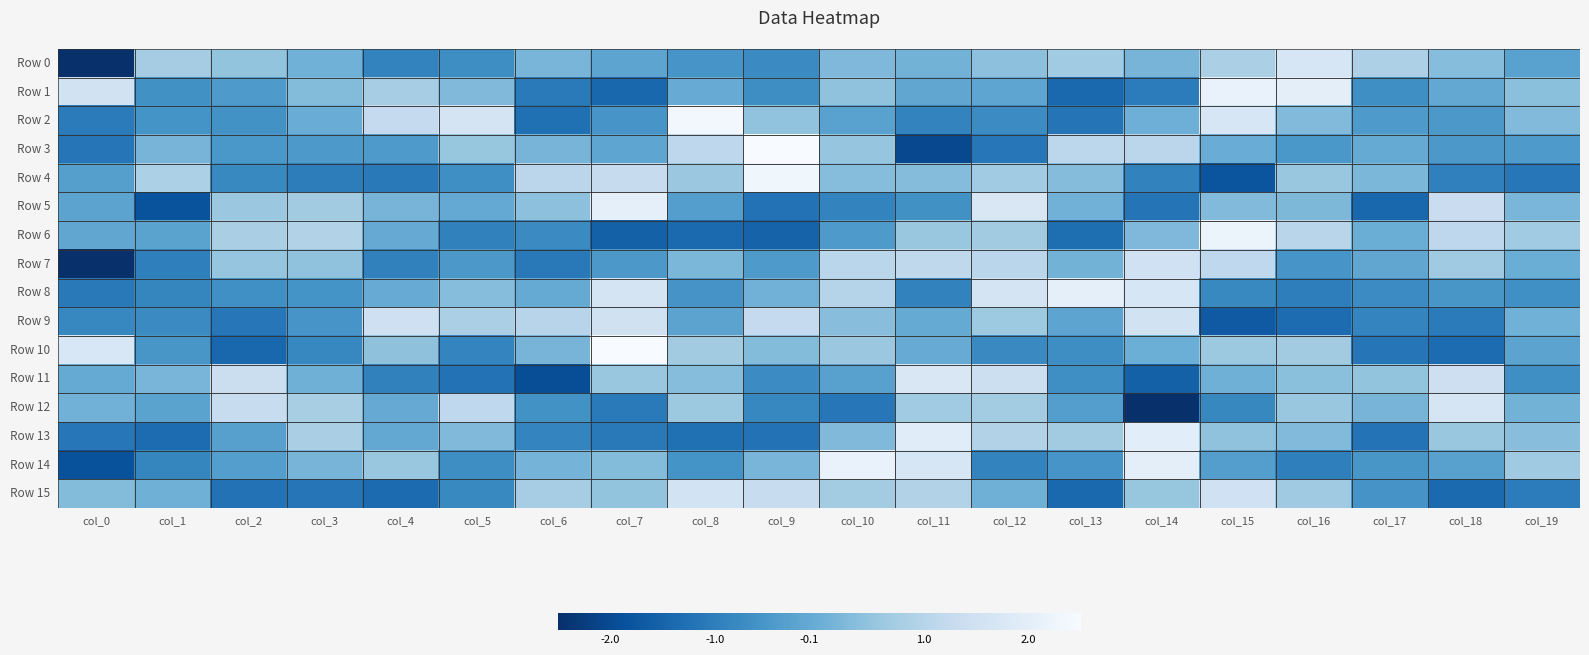

At which category is the sum across all series the highest?

col_12